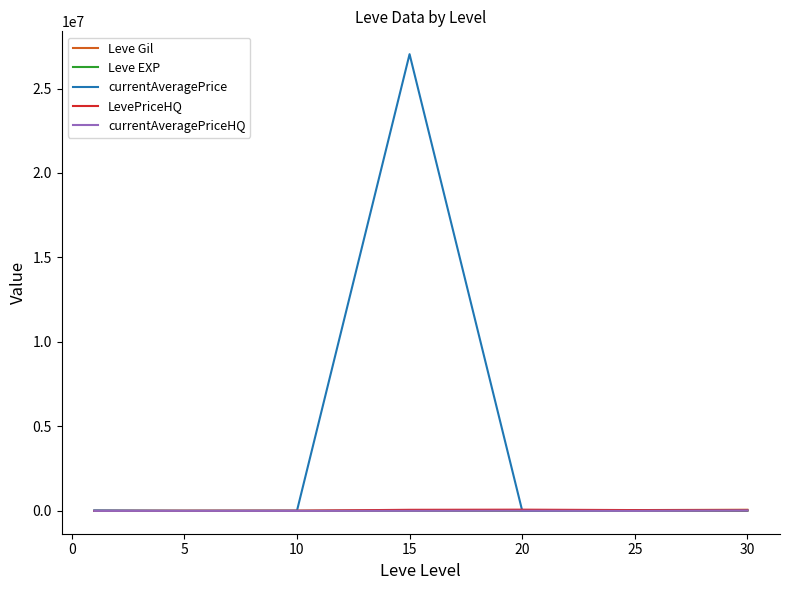

What is the maximum value shown in the chart?

27032380